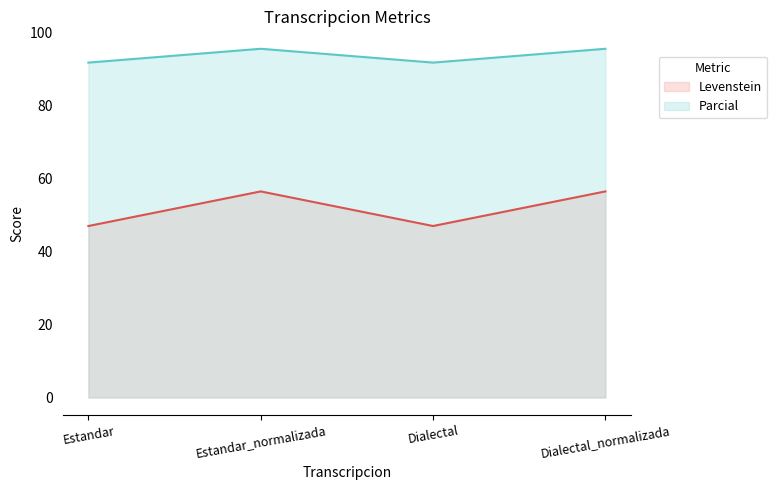

At how many categories does at least one series exceed 94?

2